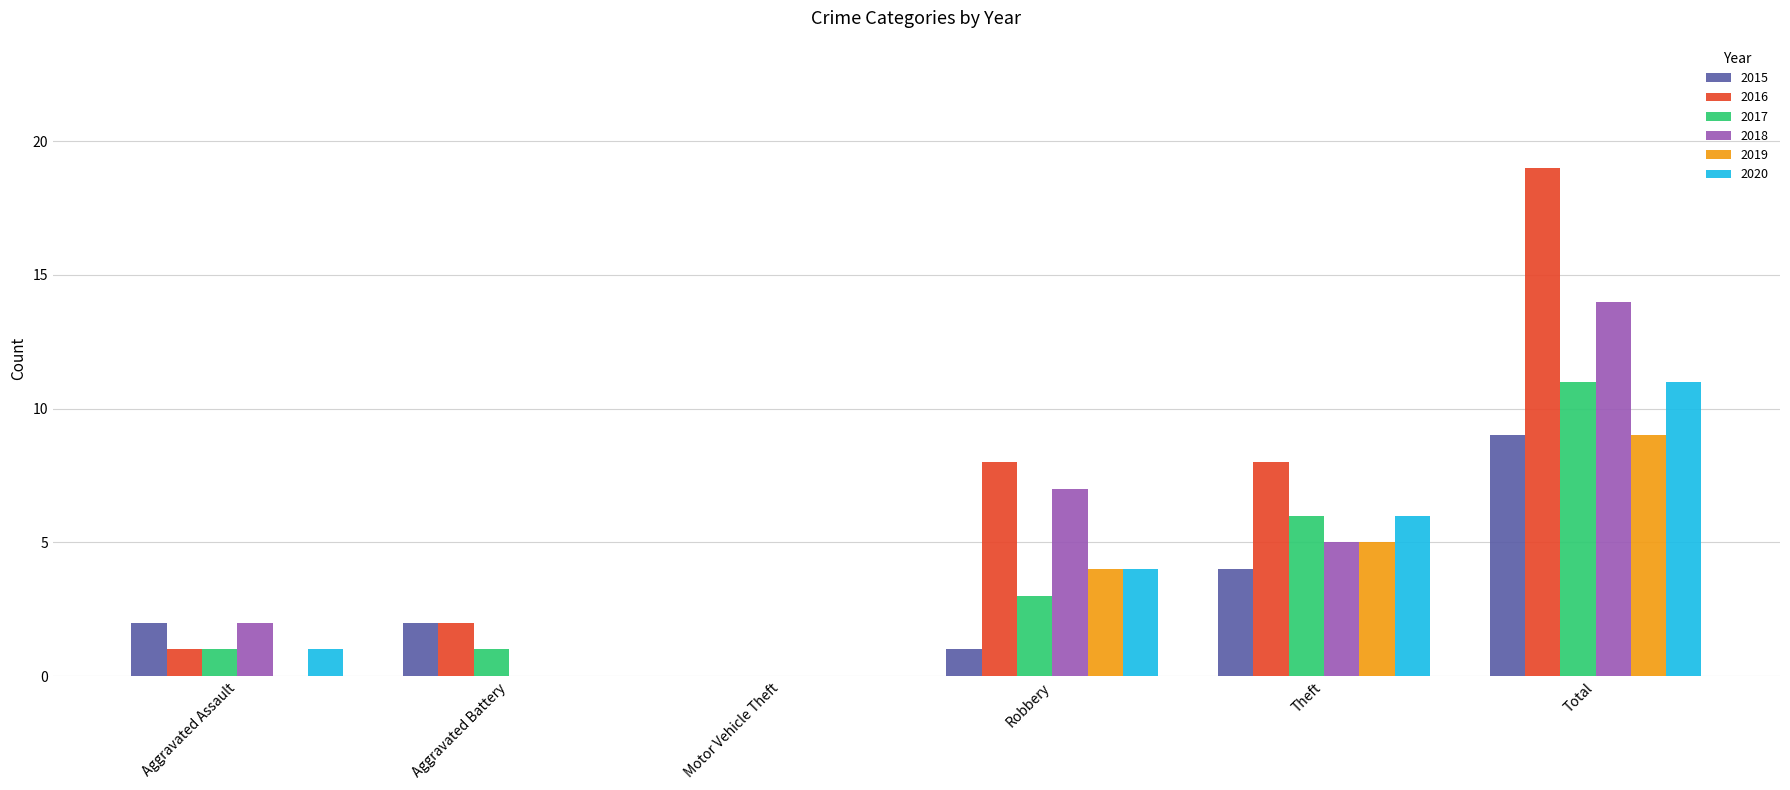

True or false: 2017 has a value of 18 at Total.

False